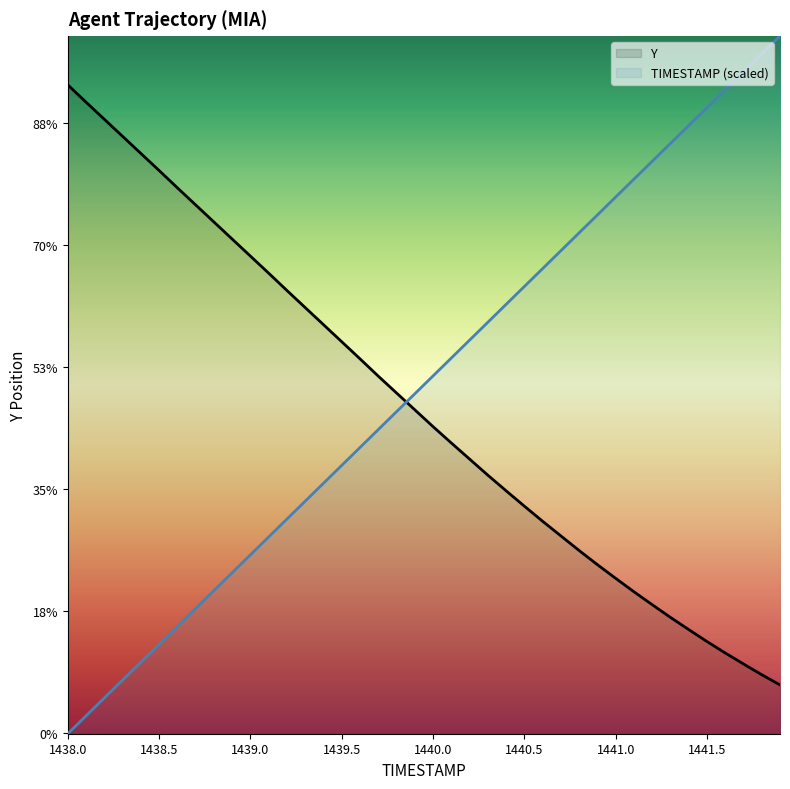

What are all the series names shown in the legend?

Y, TIMESTAMP (scaled)